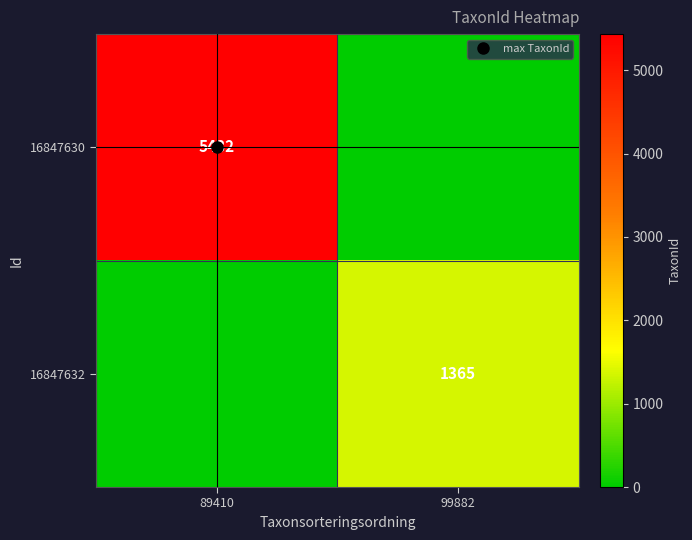

Between 89410 and 99882, which series saw the biggest shift?

16847630